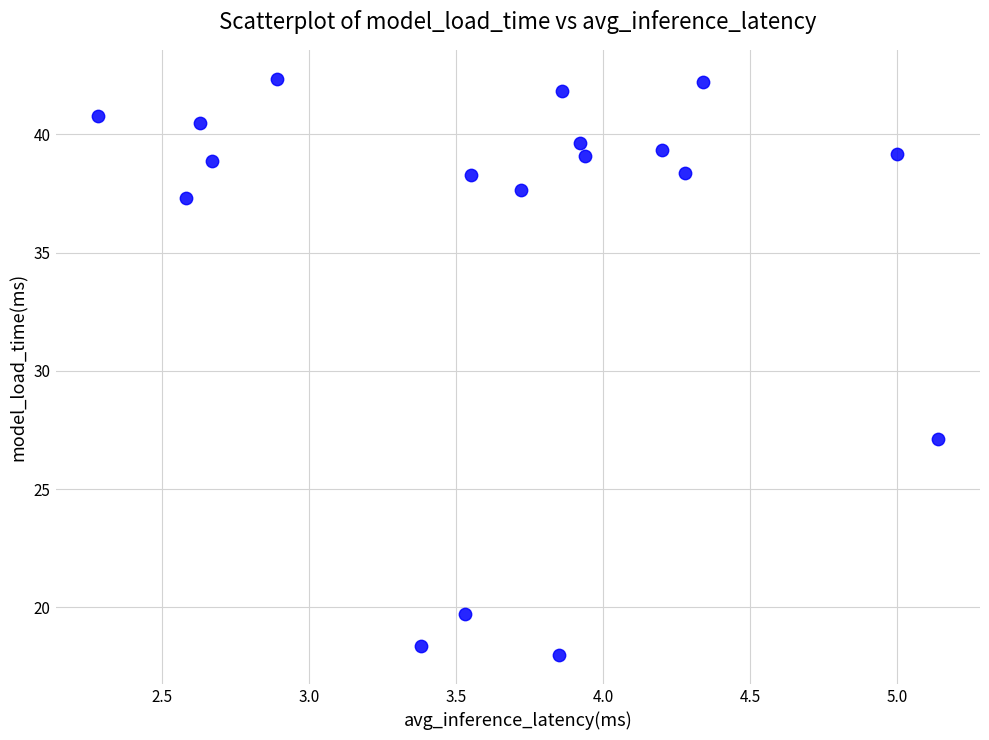

What is the range of Y values (max minus min)?

24.4